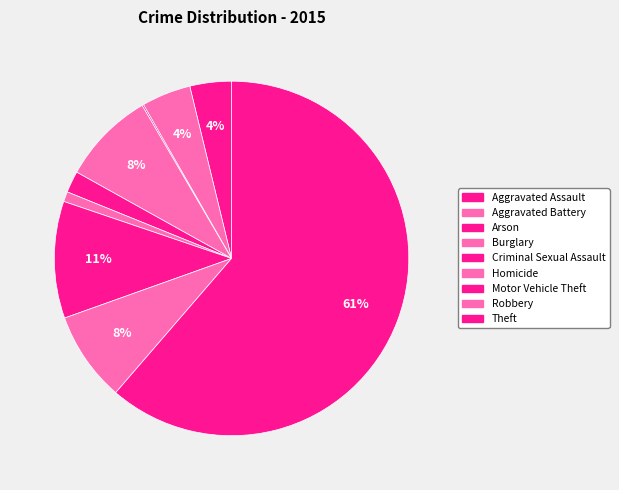

What is the largest slice in the pie chart?

Theft